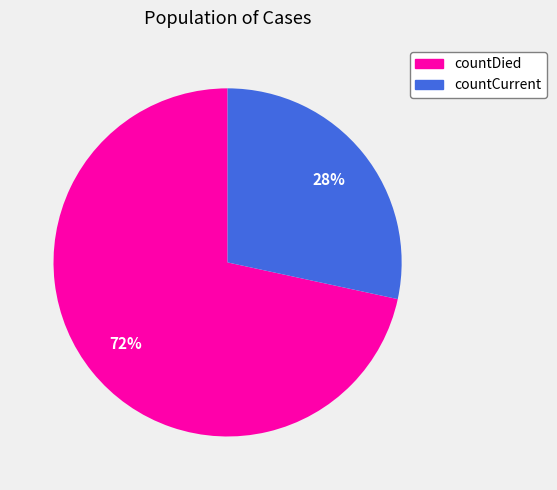

Which category accounts for the majority?

countDied